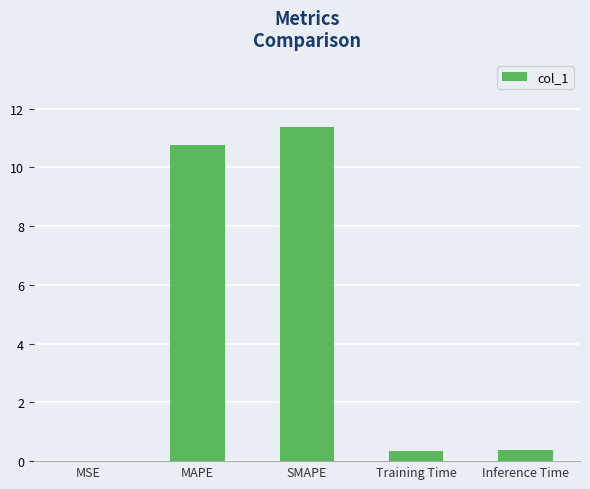

Are the bars grouped side by side (vs. stacked)?

No